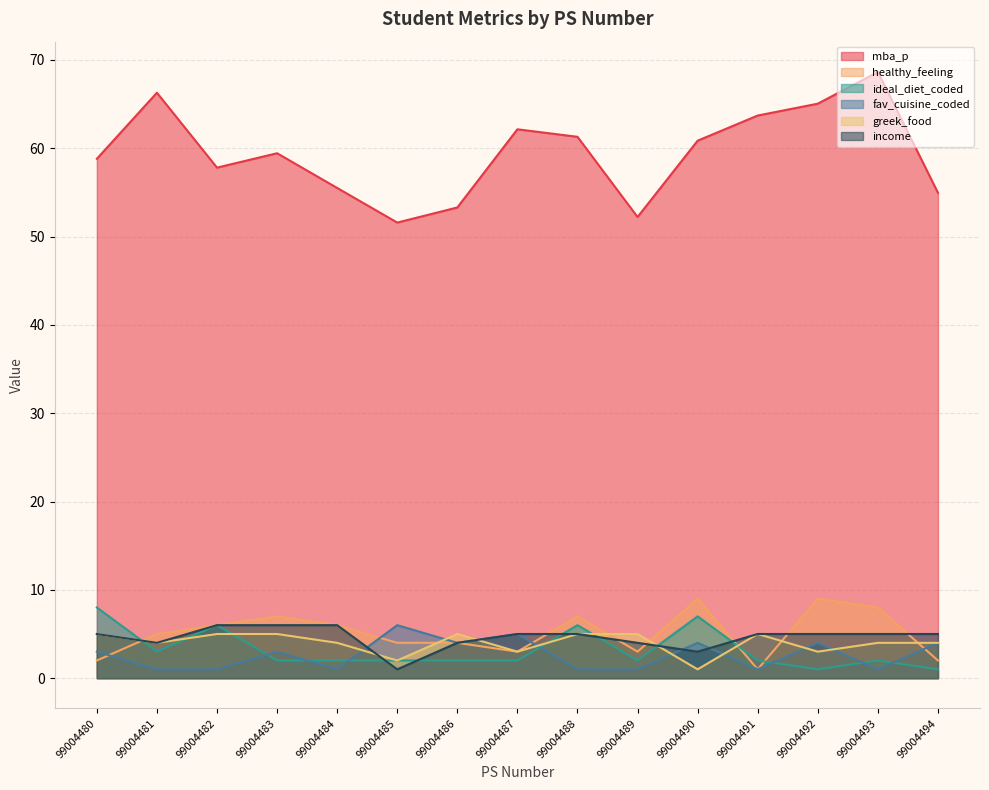

What is the difference between the second highest and second lowest values in the ideal_diet_coded series?

6.0